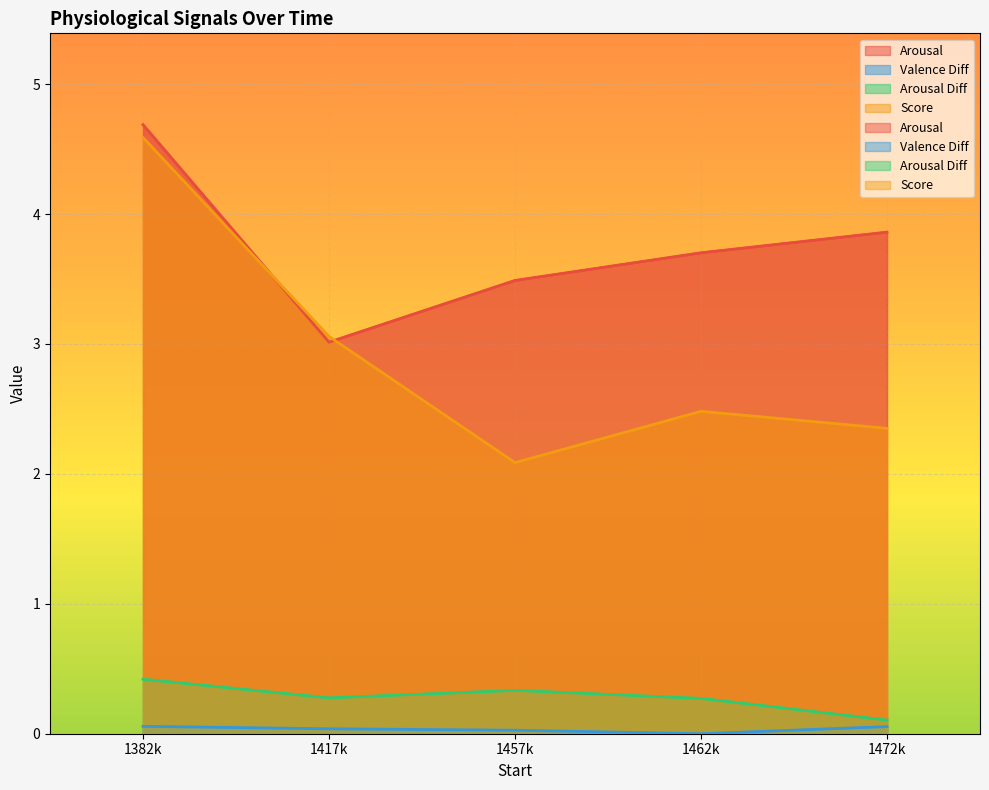

What value does the Score series have at 1417k?

3.1